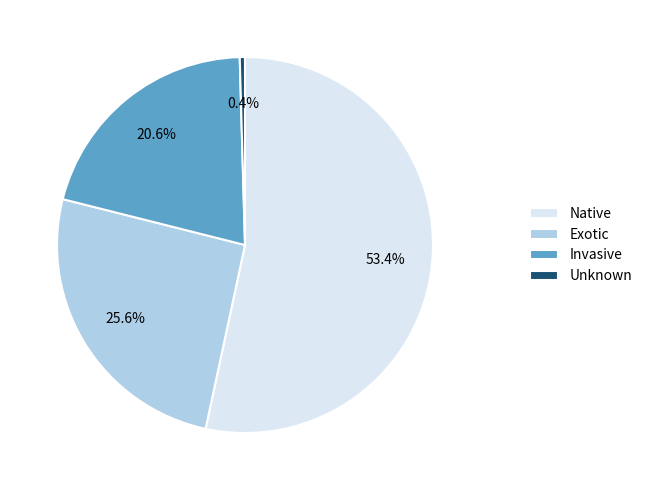

Which has a higher value, Unknown or Native?

Native